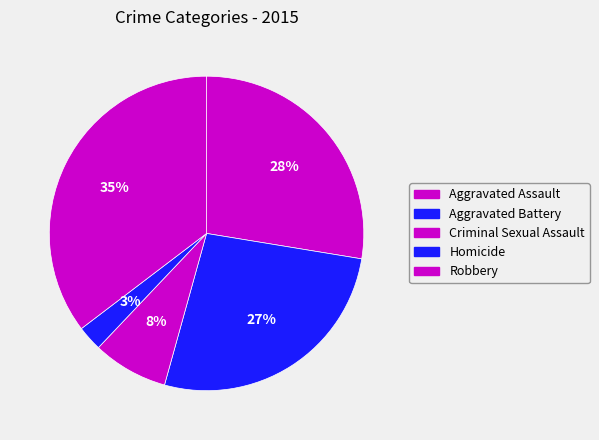

Is there any slice that represents more than half of the pie?

No